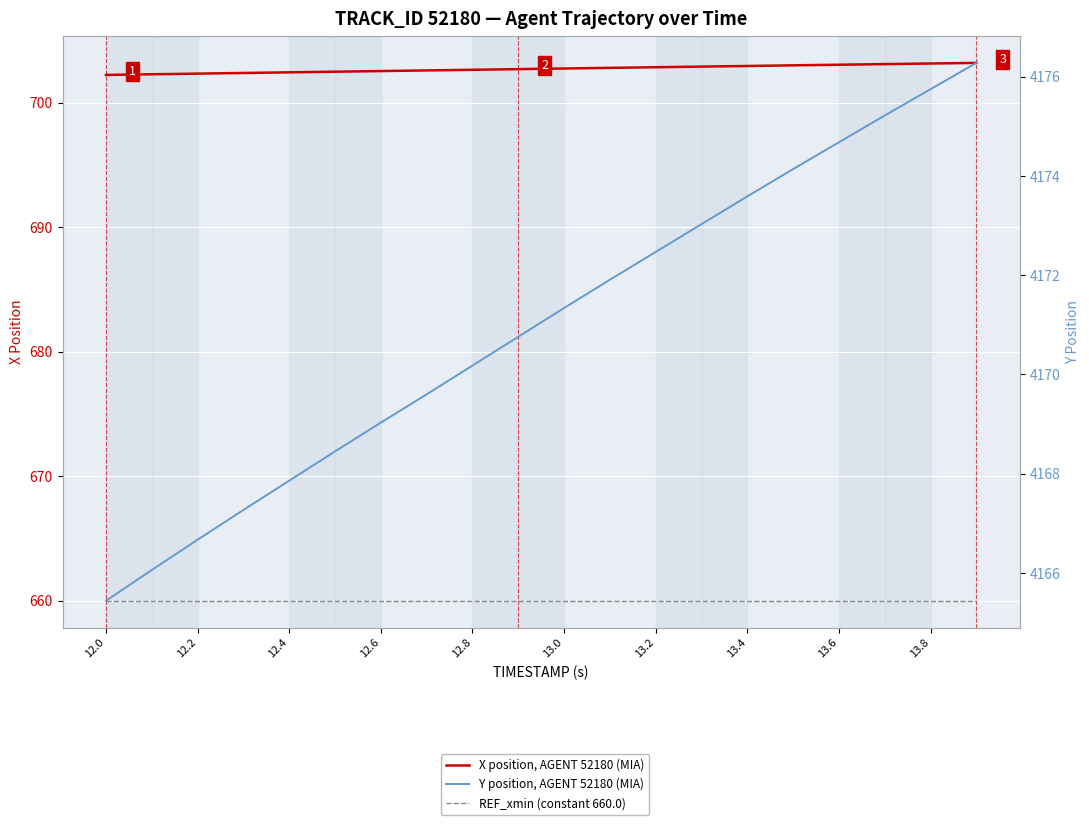

How many distinct data groups are displayed?

3